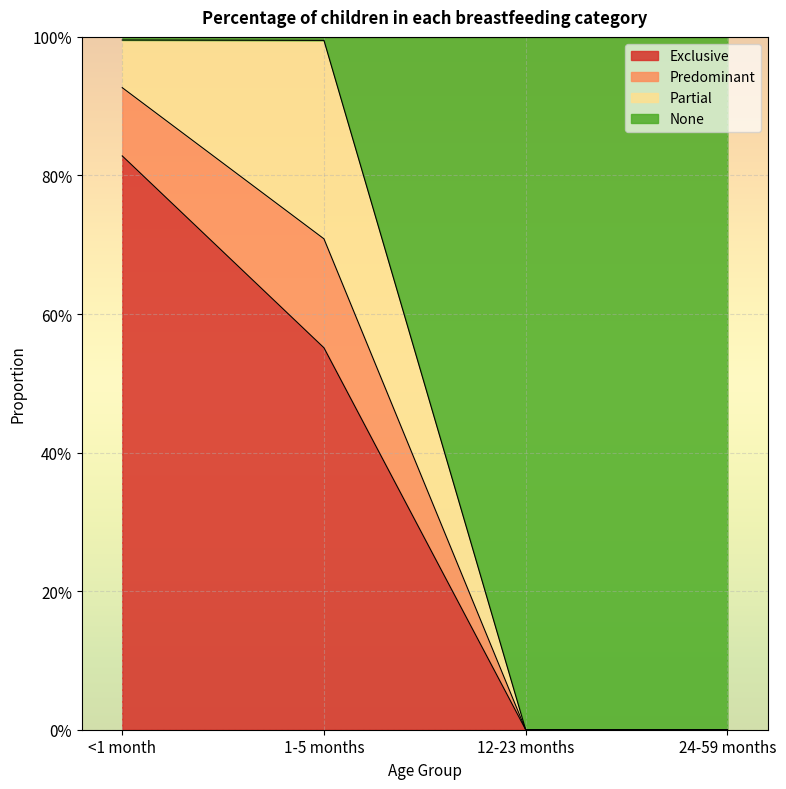

What is the total value across all series at <1 month?

1.8